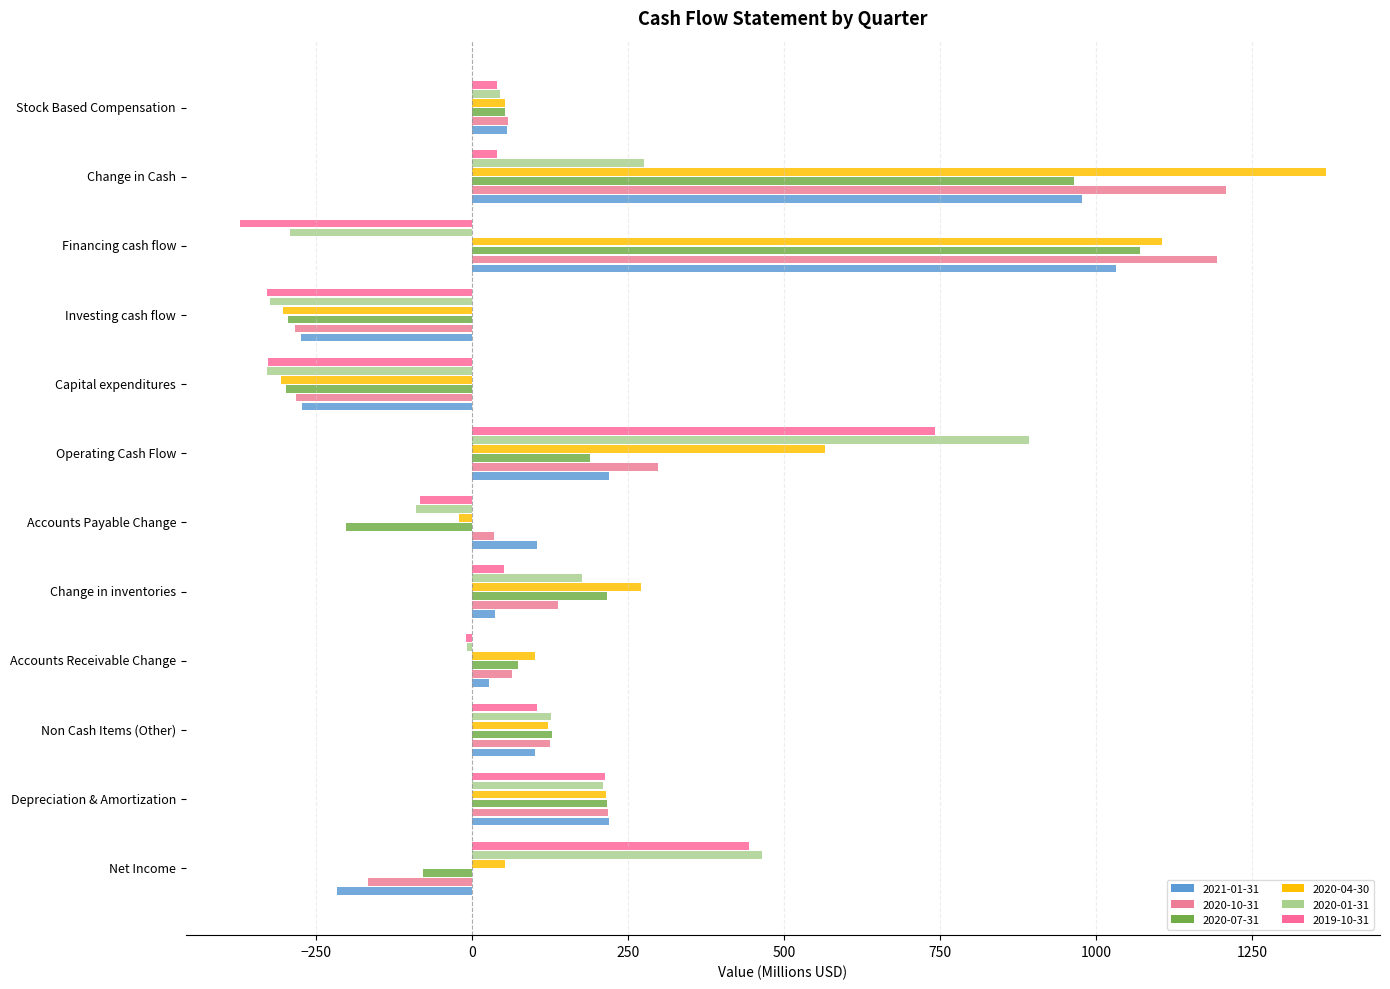

What is the label of the 2nd bar from the left?

Depreciation & Amortization